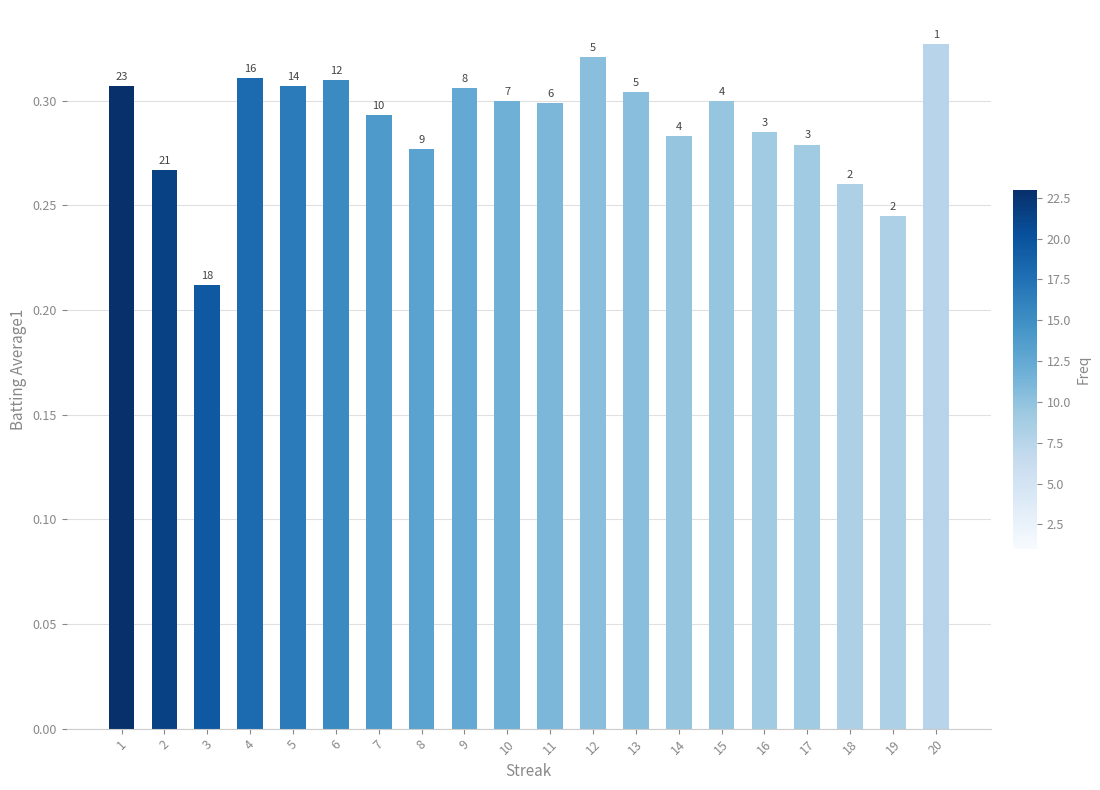

Rank the categories by value from highest to lowest.

20, 12, 4, 6, 1, 5, 9, 13, 10, 15, 11, 7, 16, 14, 17, 8, 2, 18, 19, 3